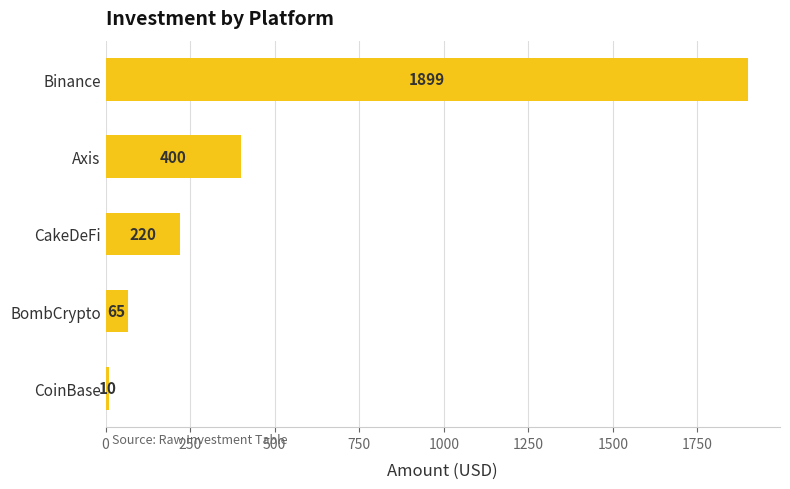

Reading bottom to top, transcribe all the data shown in this chart.

CoinBase=10	BombCrypto=65	CakeDeFi=220	Axis=400	Binance=1899